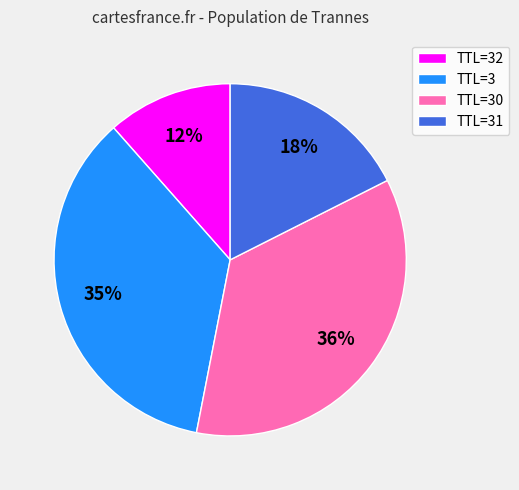

True or false: TTL=30 accounts for 36% of the total.

True